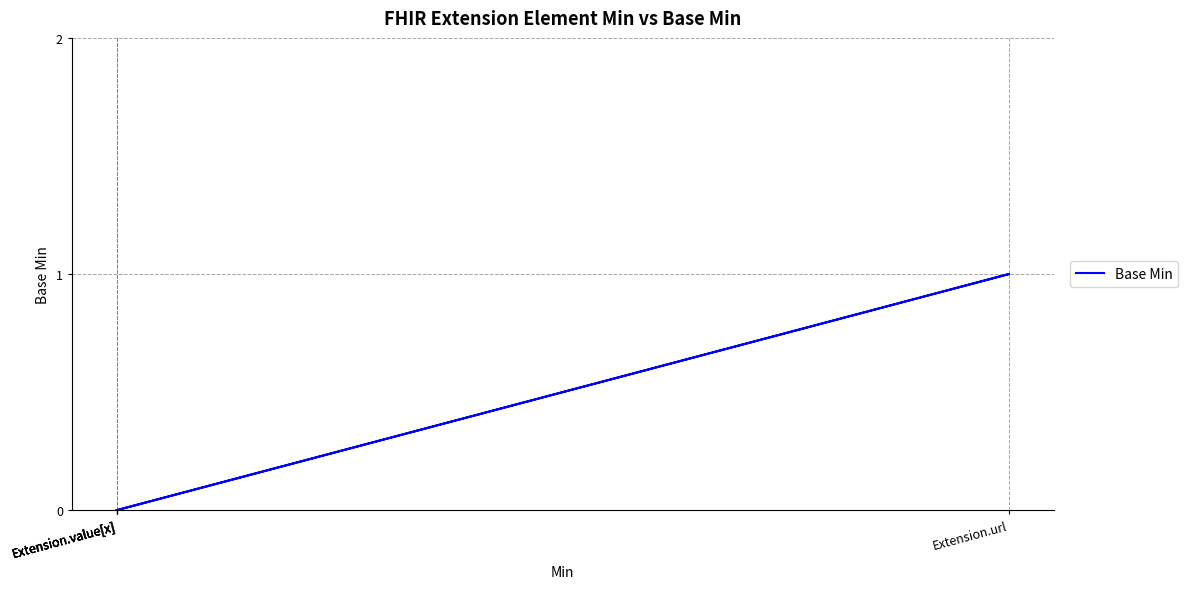

Where is the data nearest to the value 0?

Extension.value[x]